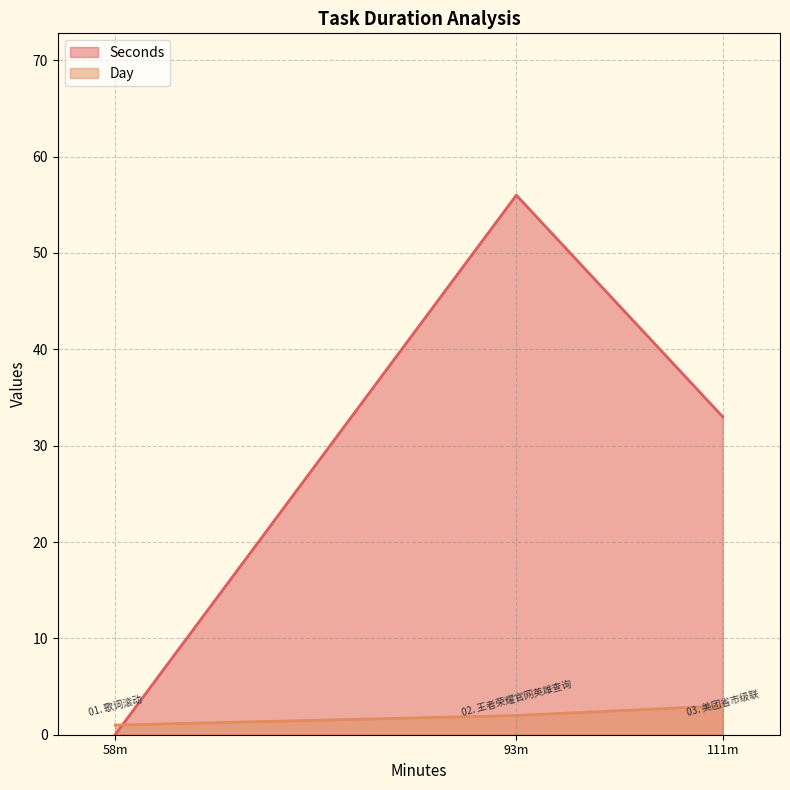

Which series has the largest total across all categories?

Seconds